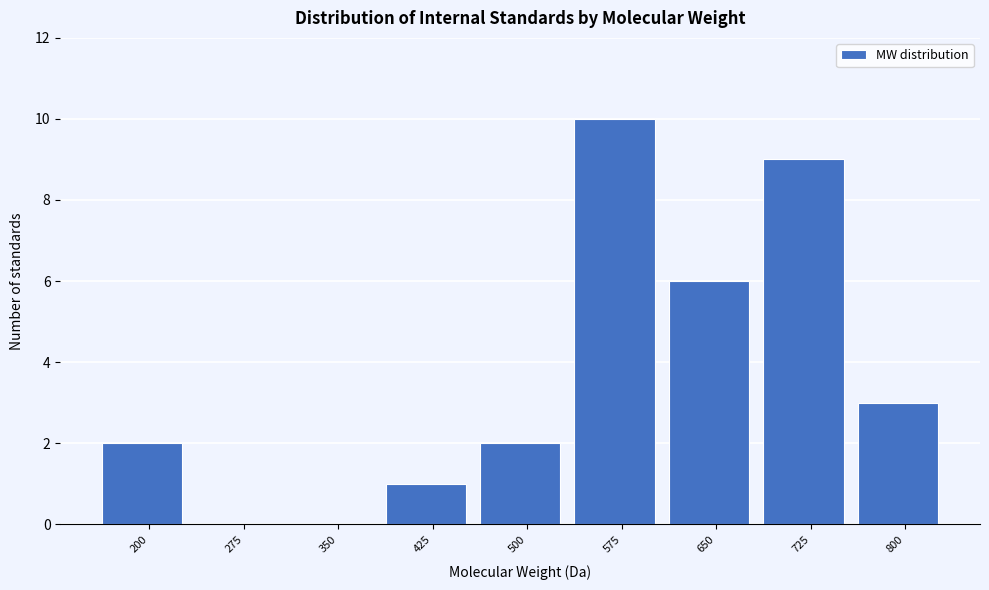

Reading left to right, transcribe all the data shown in this chart.

200=2	275=0	350=0	425=1	500=2	575=10	650=6	725=9	800=3